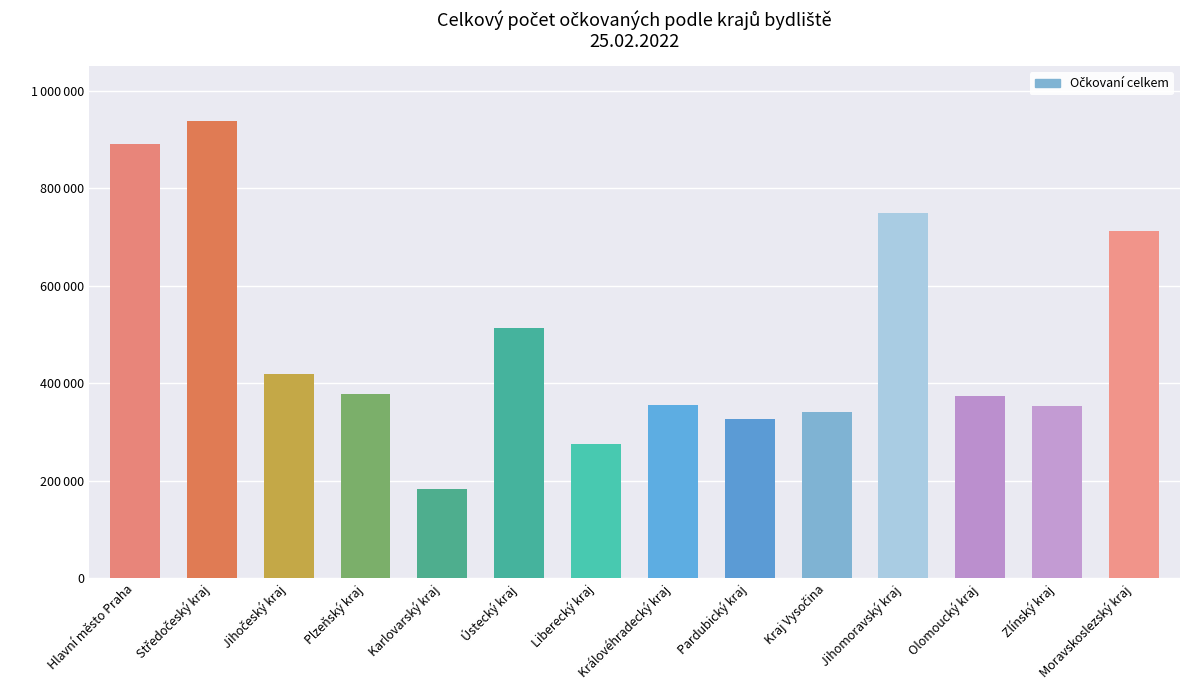

Where is the data nearest to the value 559670?

Ústecký kraj